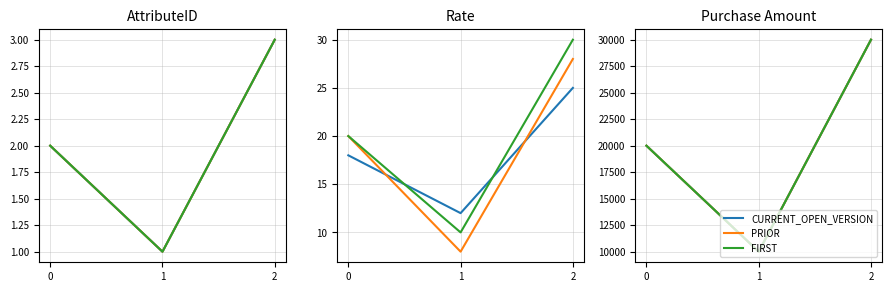

Rank the categories by CURRENT_OPEN_VERSION value from highest to lowest.

2, 0, 1